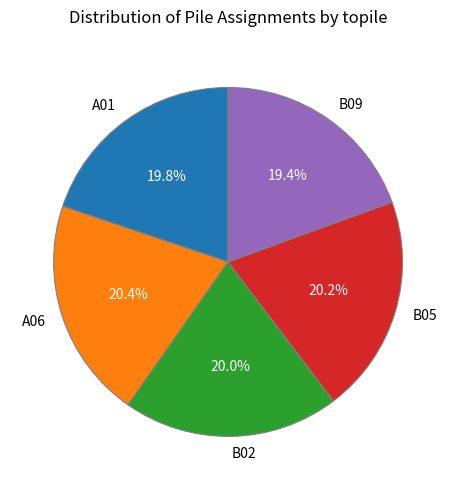

Does A06 represent more than half of the total?

No